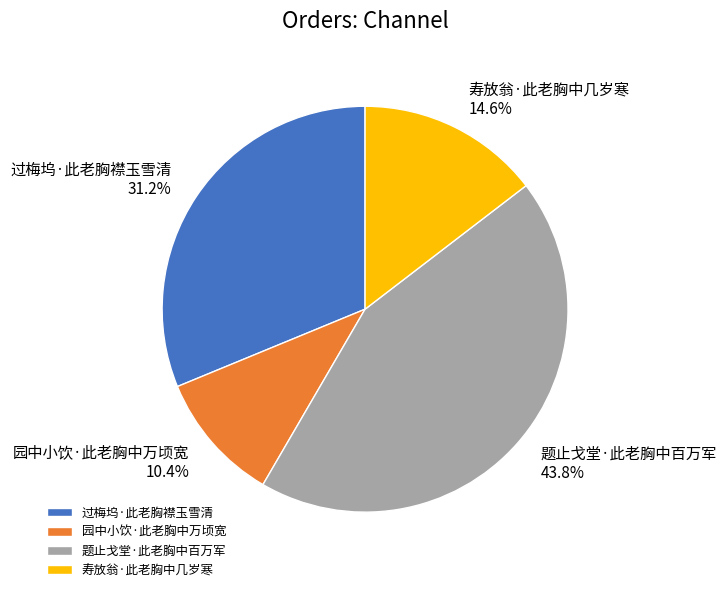

Does 寿放翁·此老胸中几岁寒 account for over 50% of the chart?

No